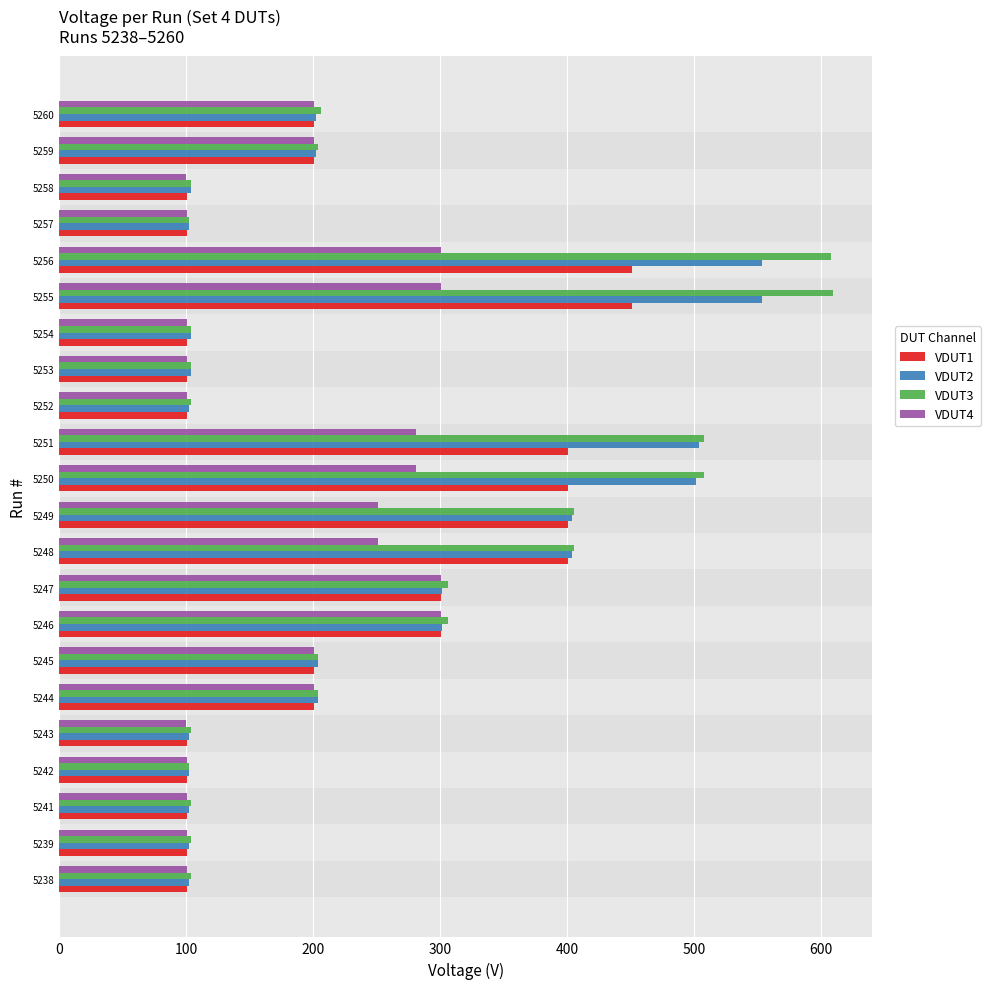

What is the average value of the VDUT1 series?

224